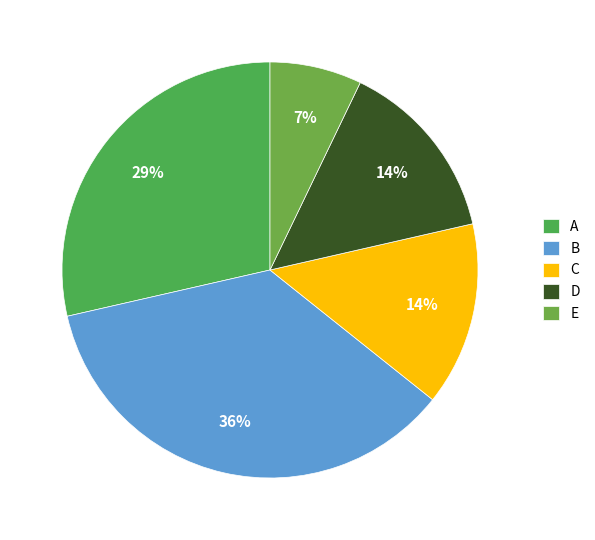

The E slice represents 7% of the pie. True or false?

True